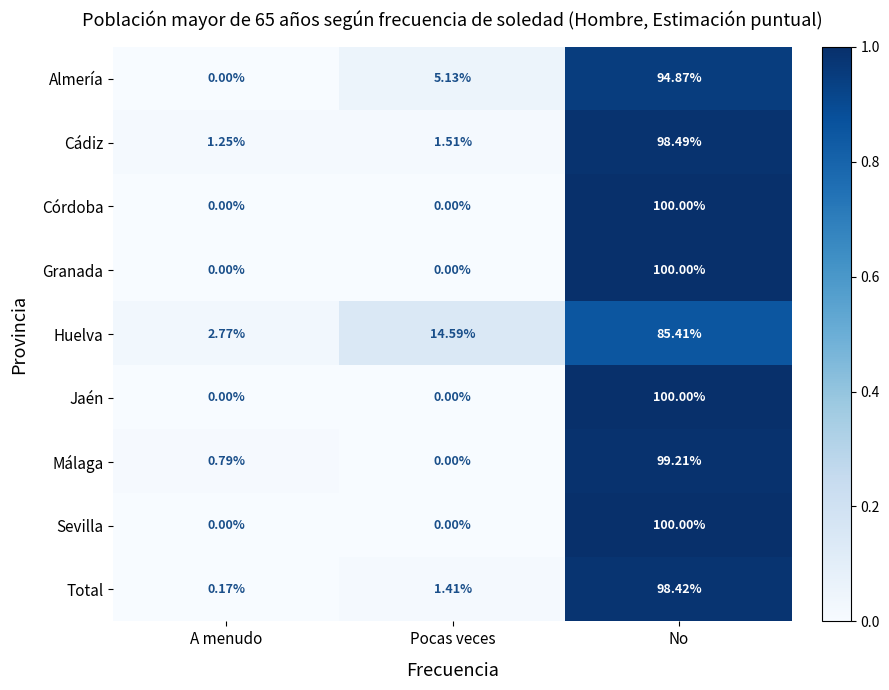

Where does the Huelva series first go above 14?

Pocas veces